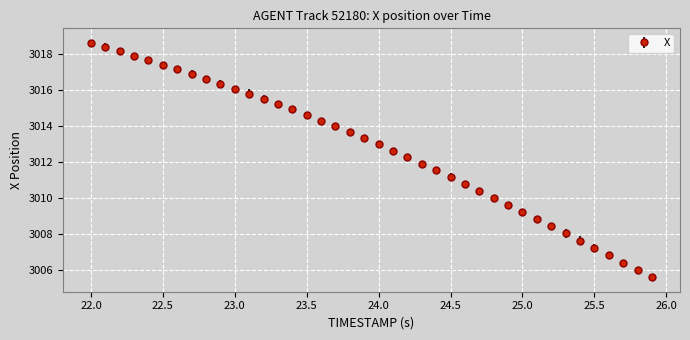

What is the average value?

3012.7